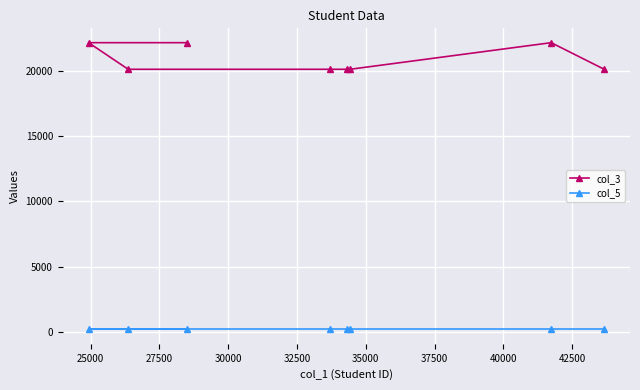

Which series has the widest spread of values?

col_3